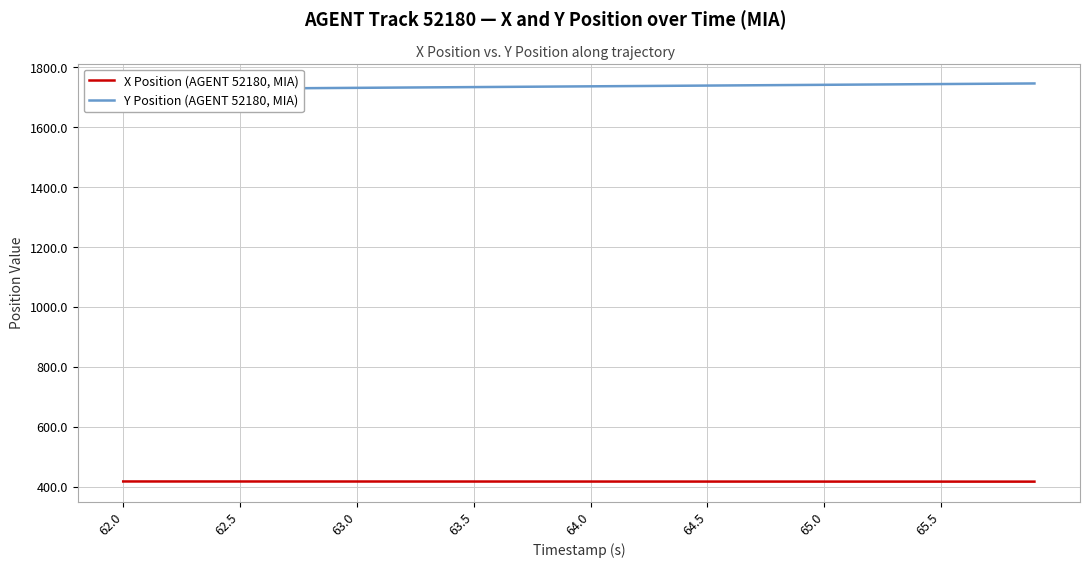

How many values in the Y Position (AGENT 52180, MIA) series are below 1735?

19